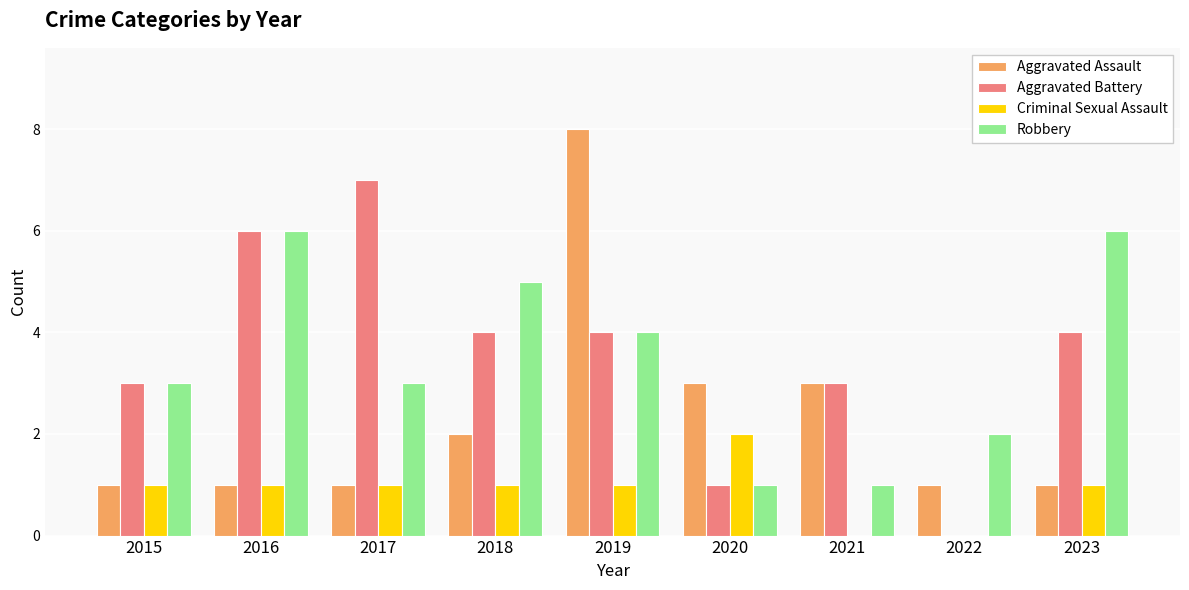

Are the bars horizontal?

No